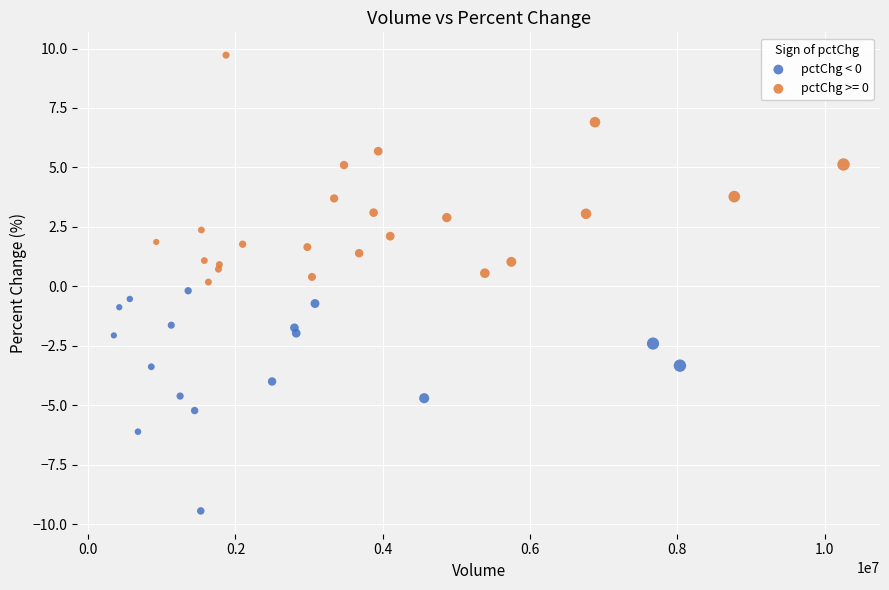

Which series contains the highest Y value?

pctChg >= 0